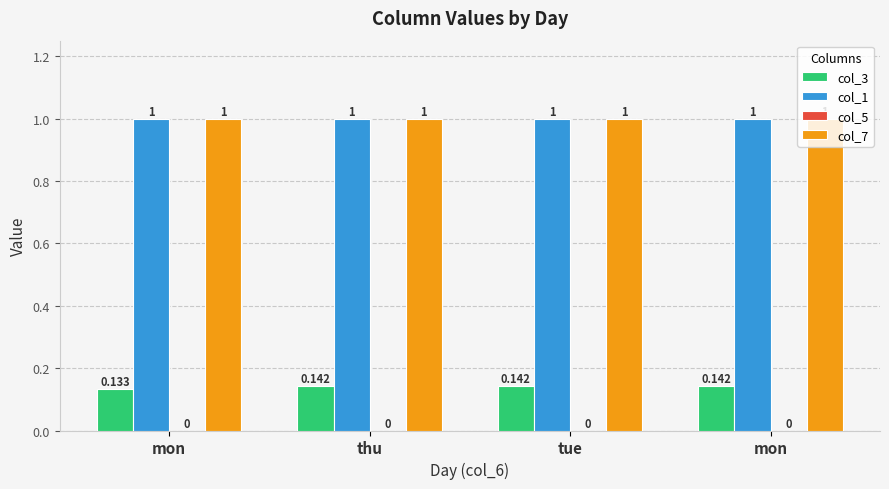

How many bars are there in each group?

3